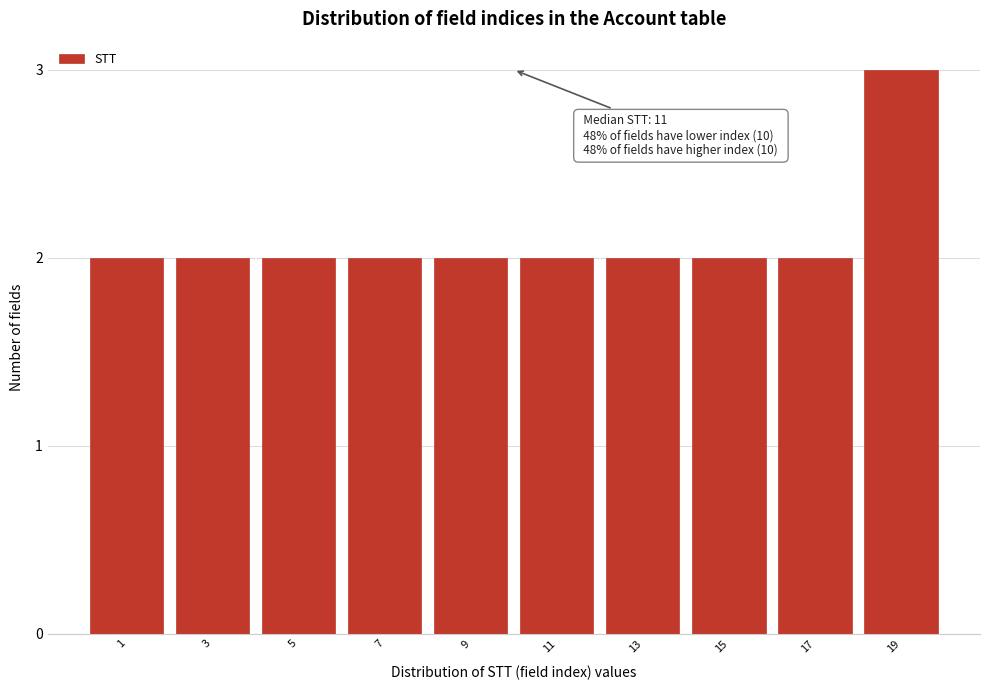

Reading left to right, what are all the values shown in this chart?

1=2	3=2	5=2	7=2	9=2	11=2	13=2	15=2	17=2	19=3